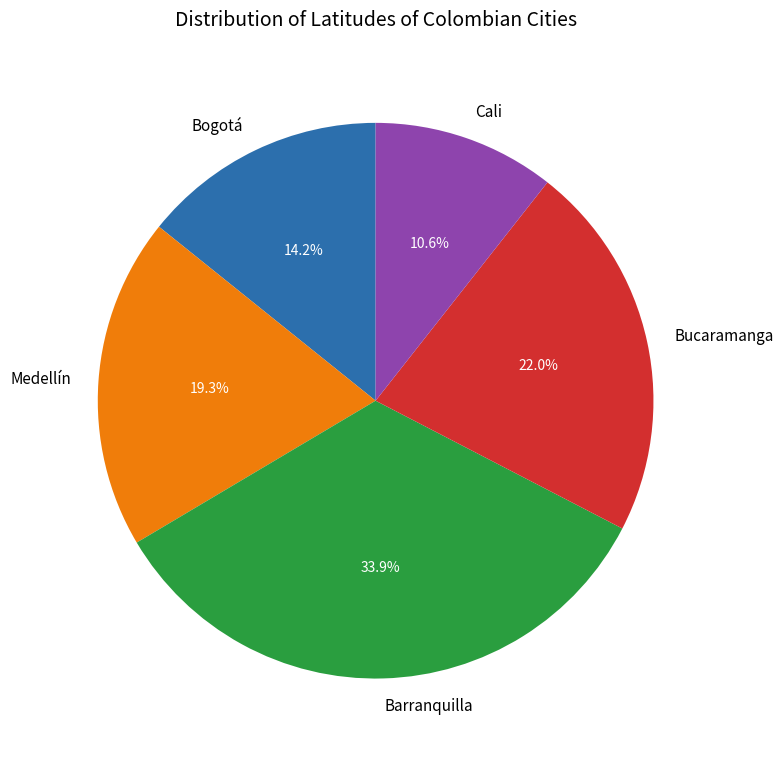

What percentage is NOT represented by Medellín?

80.7%